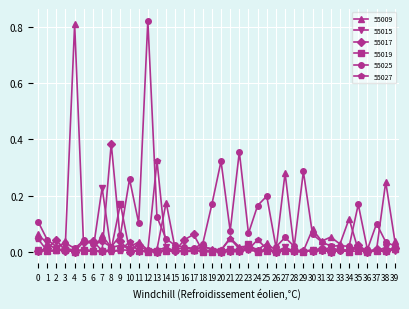

How many series are shown in this chart?

6